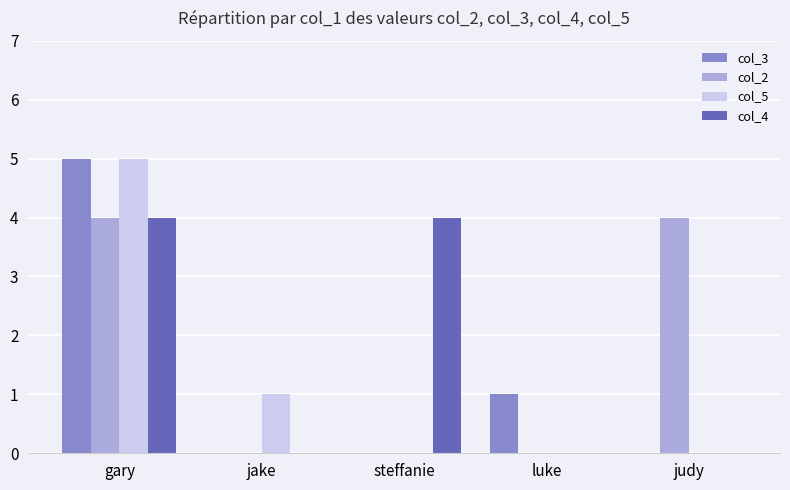

True or false: col_2 has a value of -1 at luke.

False